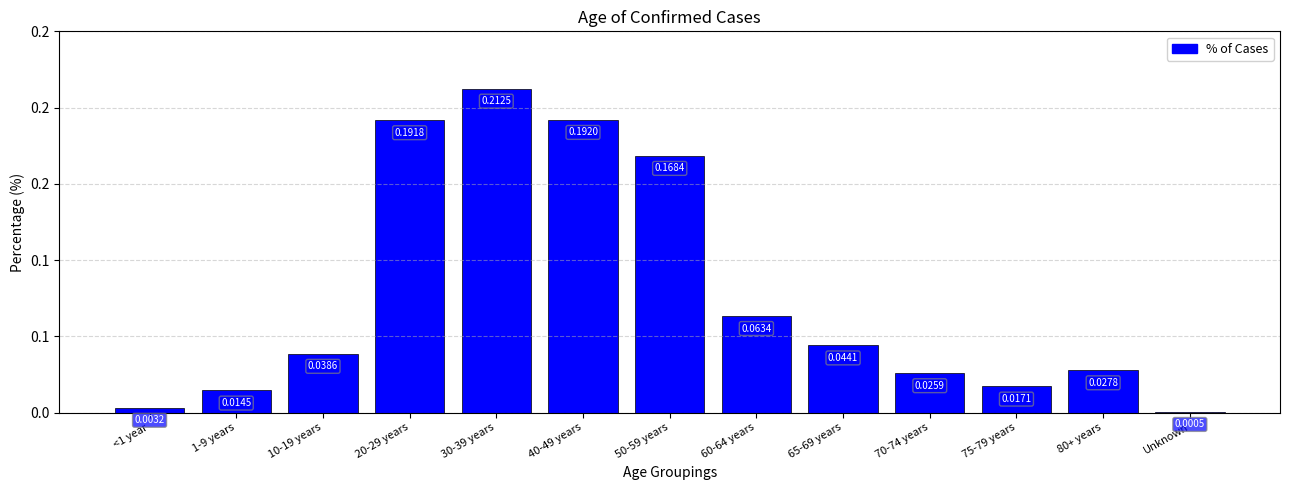

What is the difference between the maximum and minimum values?

0.2